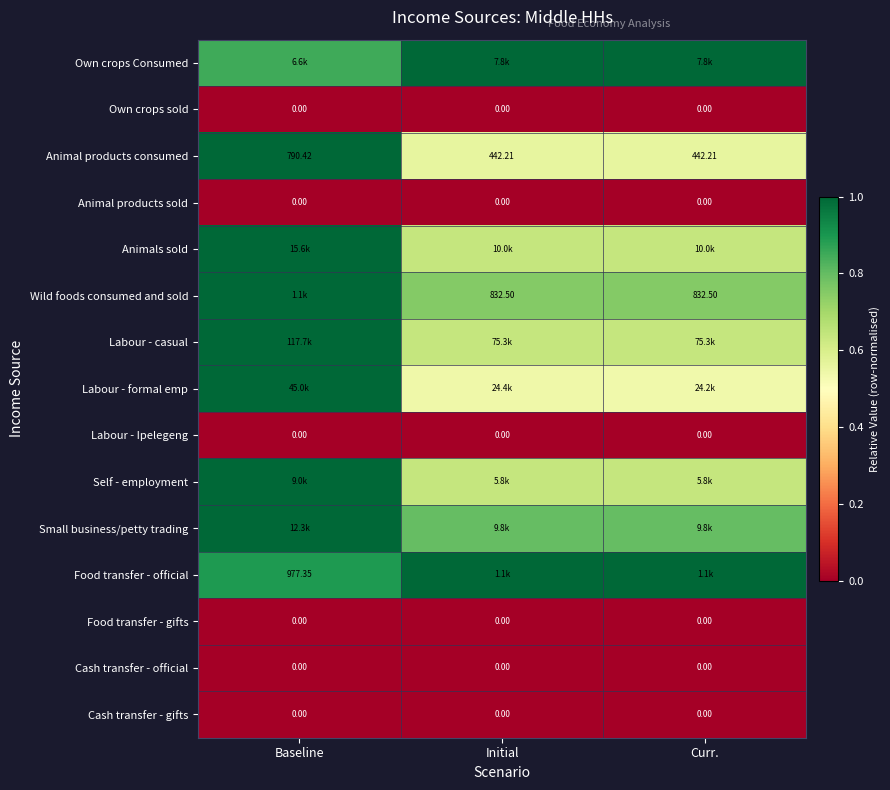

Count the Labour - casual values in the range 0 to 1.

3